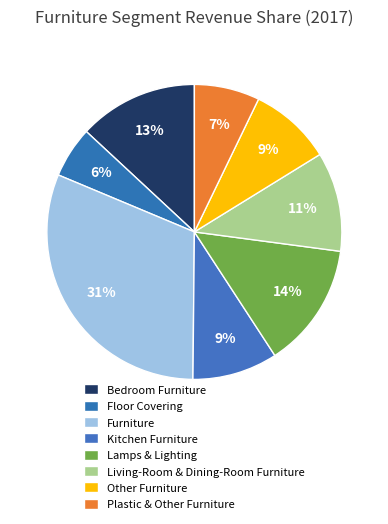

How many segments does this pie chart have?

8